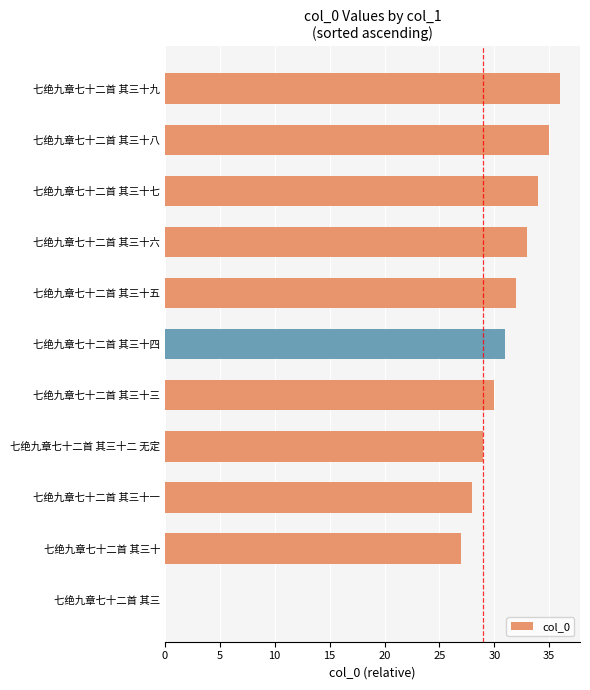

Between 七绝九章七十二首 其三十九 and 七绝九章七十二首 其三十八, which is larger?

七绝九章七十二首 其三十九